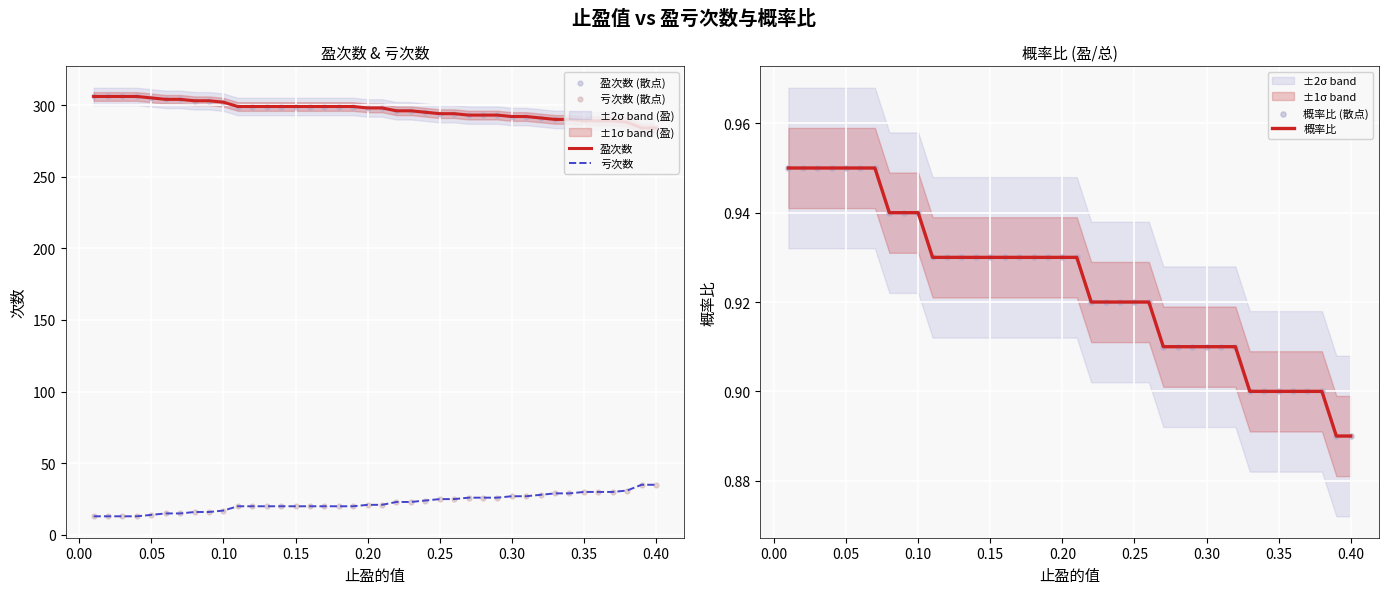

Which series has the largest total across all categories?

盈次数